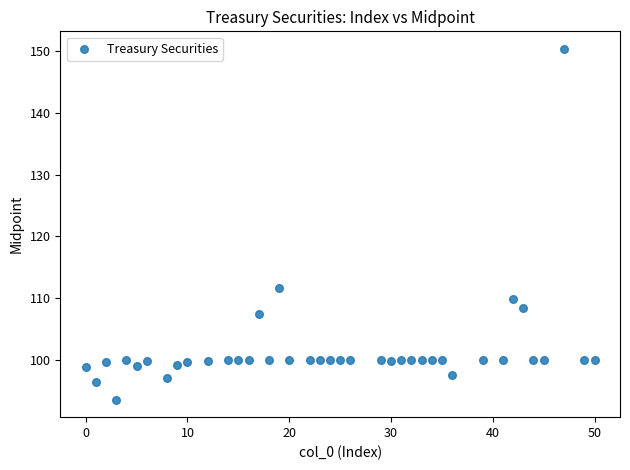

What is the range of Y values (max minus min)?

56.9